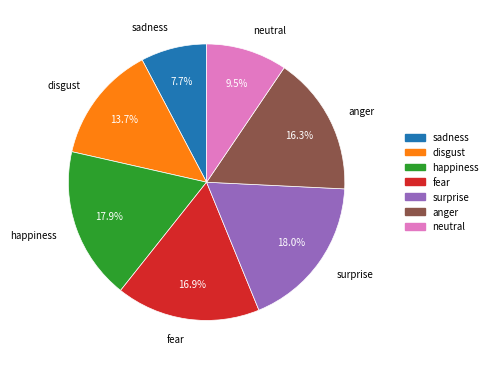

To the nearest percent, what portion does disgust represent?

14%